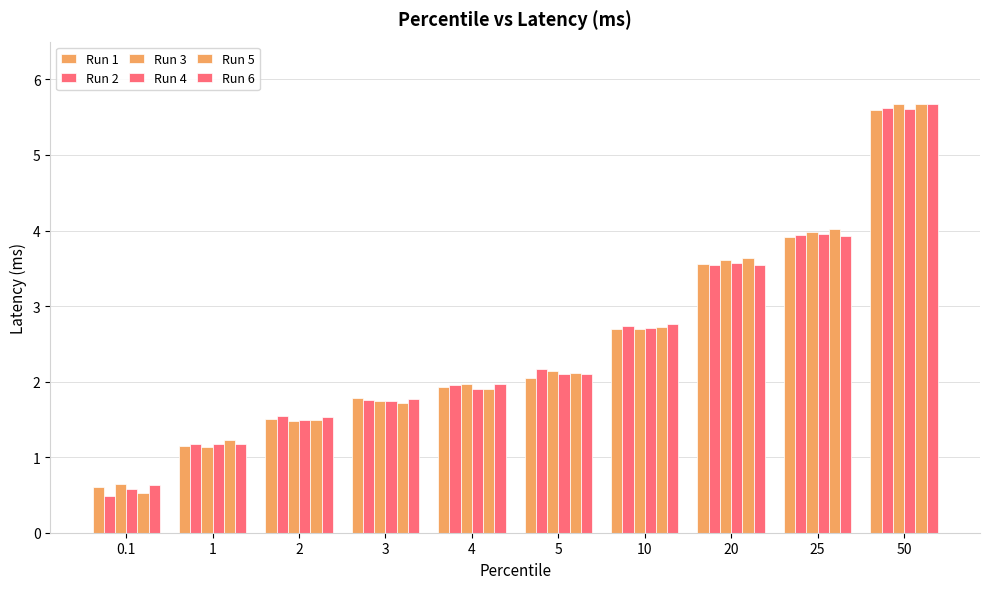

At which label does Run 2 reach its peak?

50